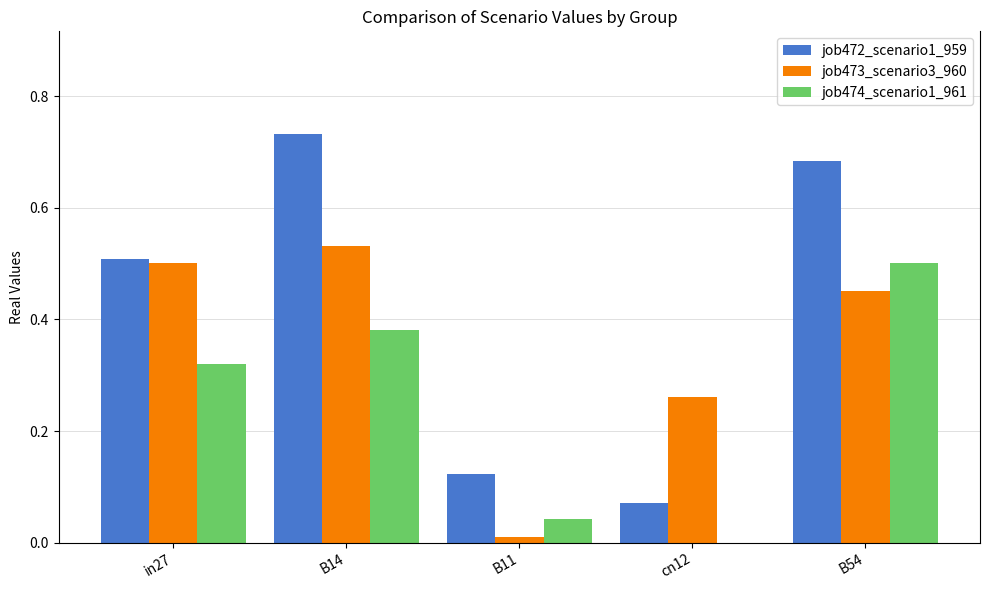

Between cn12 and B54, which series saw the biggest shift?

job472_scenario1_959